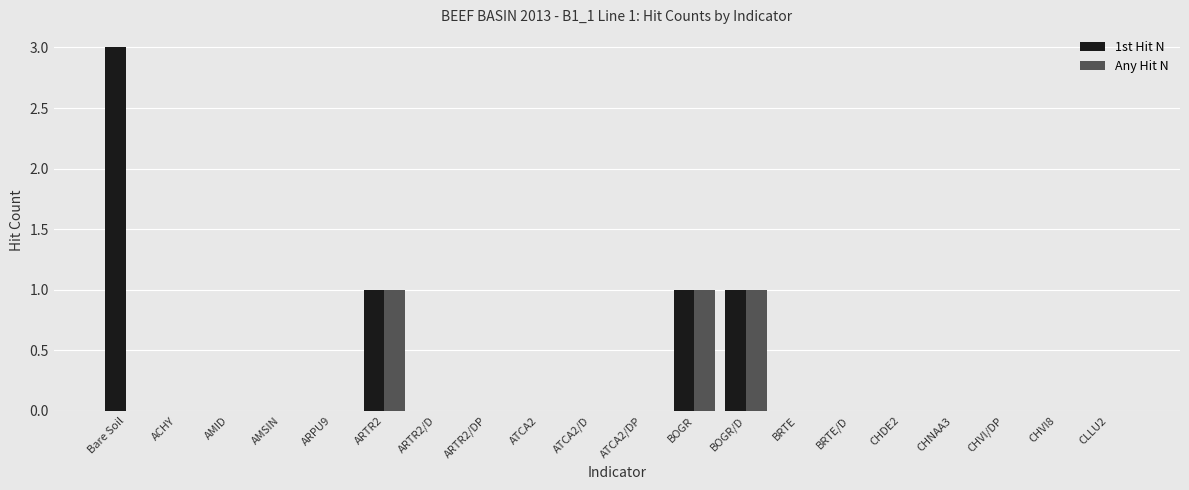

Is it true that Any Hit N equals 2 at BOGR/D?

False